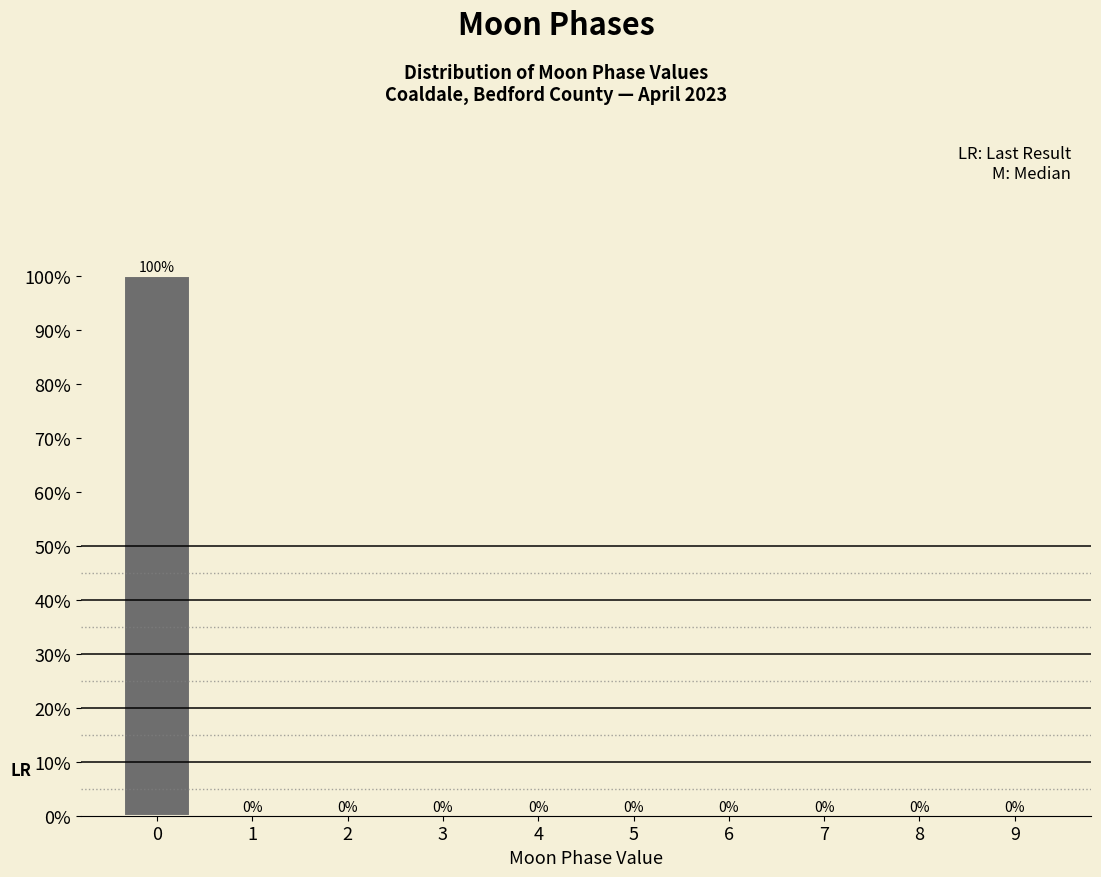

Reading left to right, list all the values displayed in this chart.

0=100	1=0	2=0	3=0	4=0	5=0	6=0	7=0	8=0	9=0